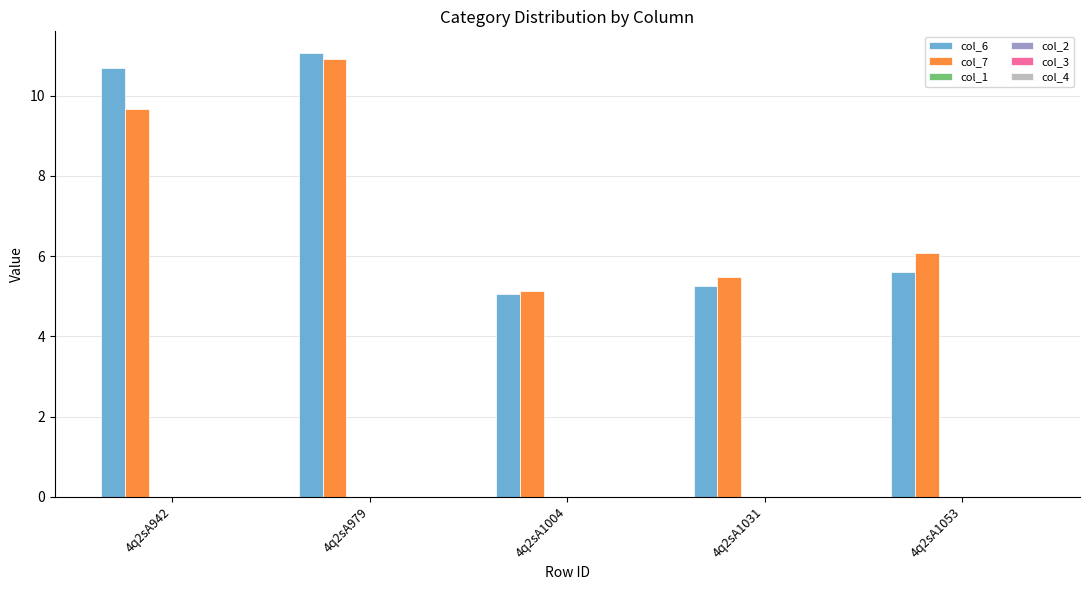

True or false: col_7 has a value of 5.5 at 4q2sA1031.

True